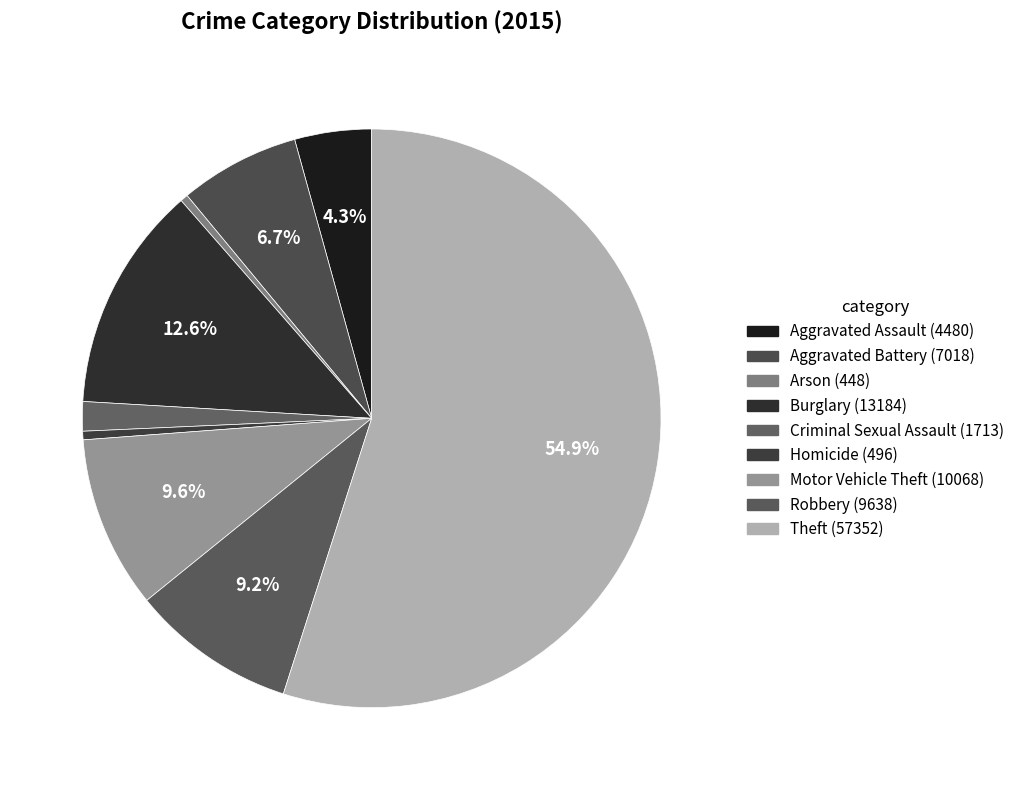

What is the largest slice in the pie chart?

Theft